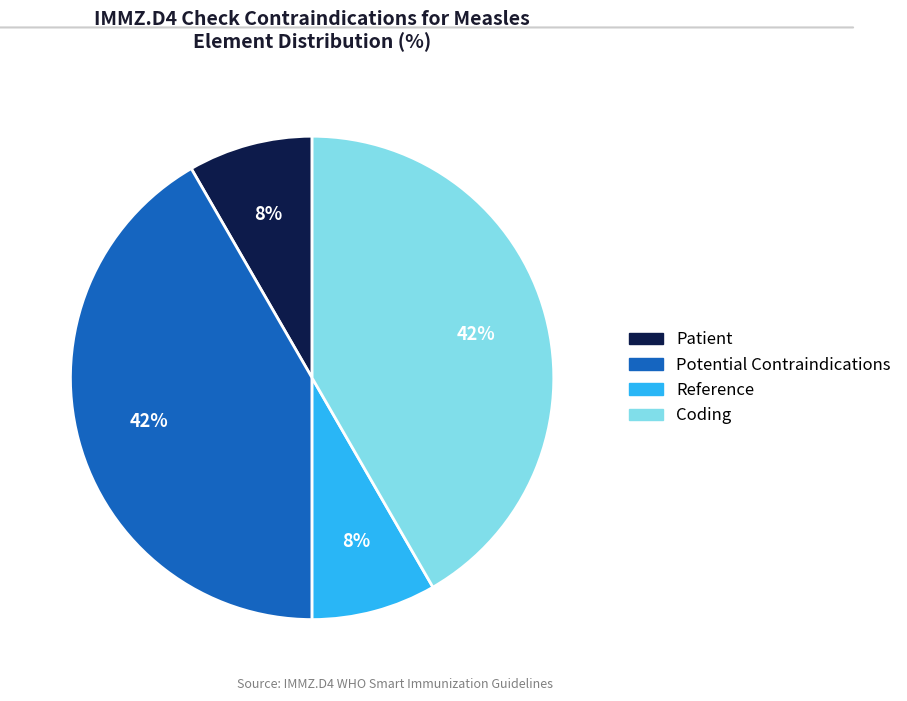

To the nearest percent, what is the average slice percentage?

25%